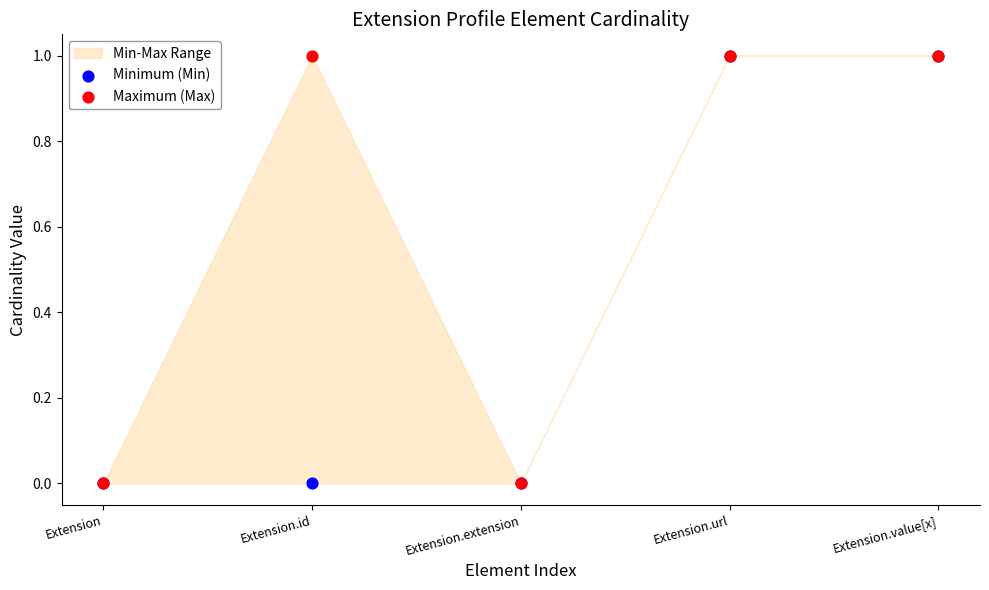

Which series reaches the maximum Y coordinate?

Minimum (Min)